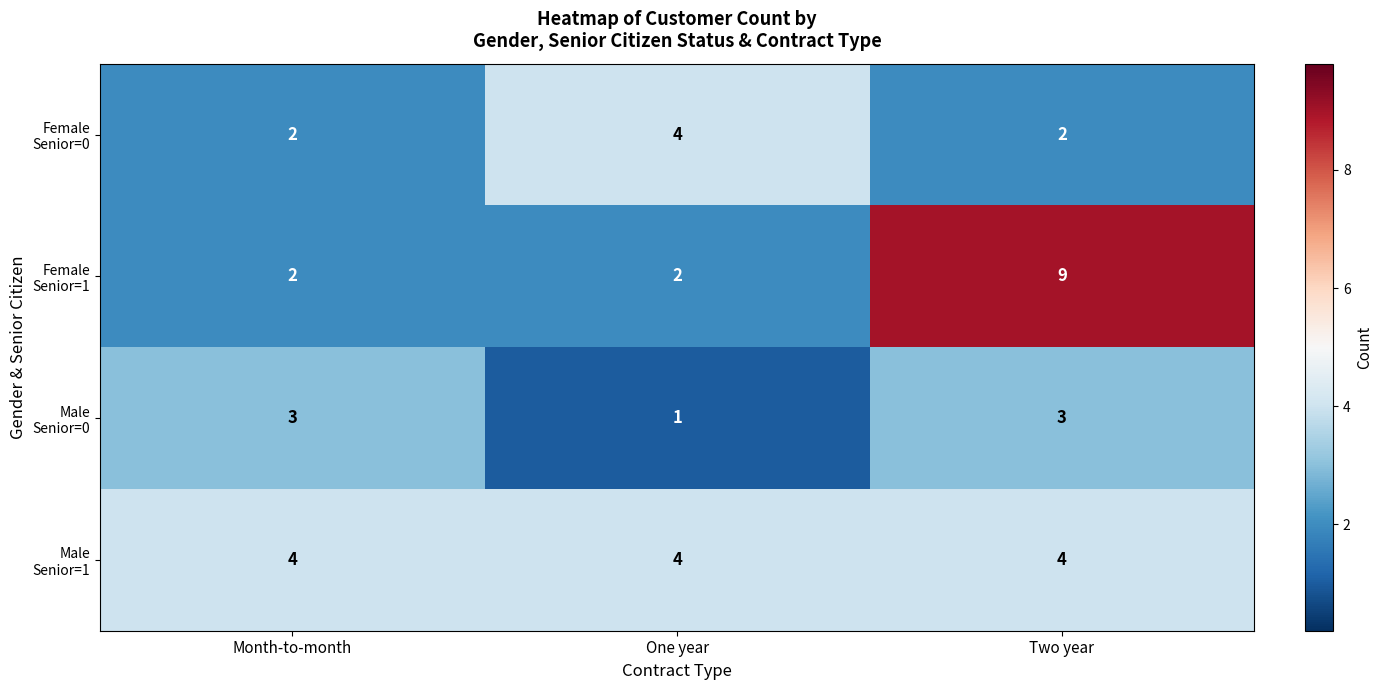

What is the difference between the highest and lowest values at One year?

3